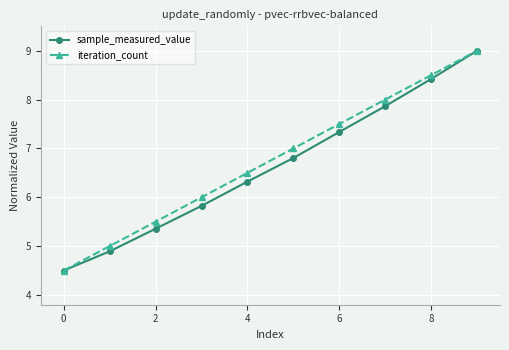

True or false: sample_measured_value has more than 2 interior local peaks.

False